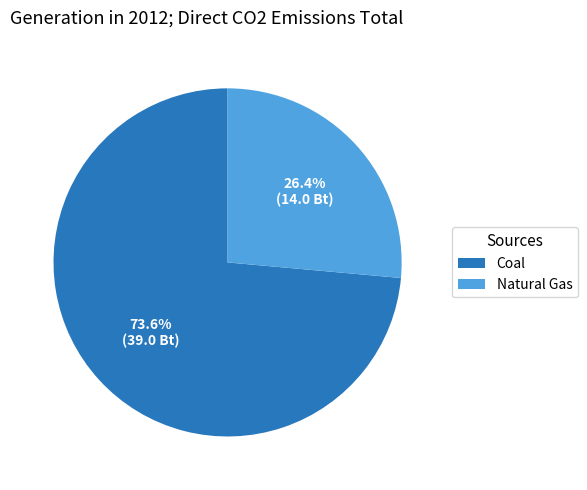

What is the smallest slice in the pie chart?

Natural Gas